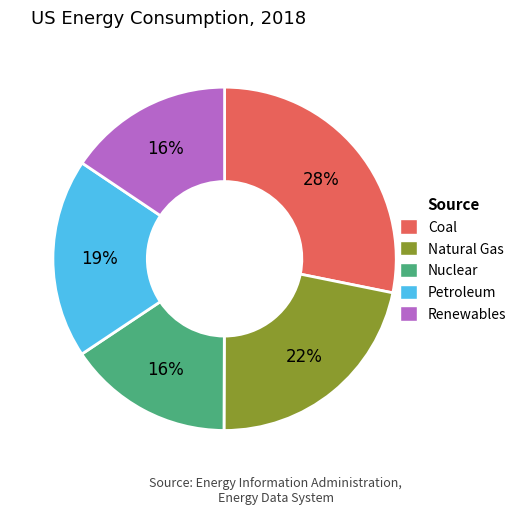

Do Renewables and Nuclear together represent more than half of the pie?

No